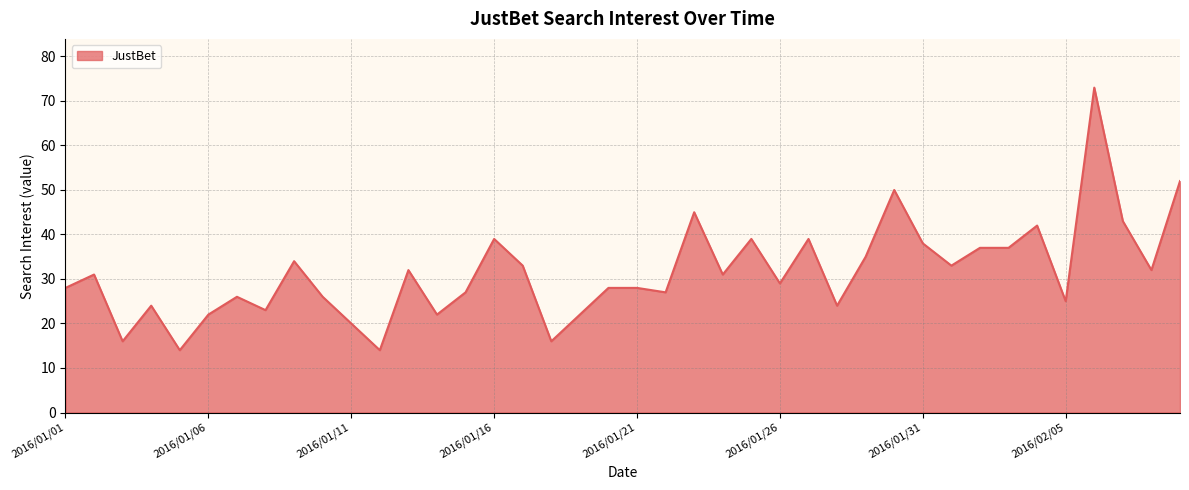

What is the smallest value displayed?

14